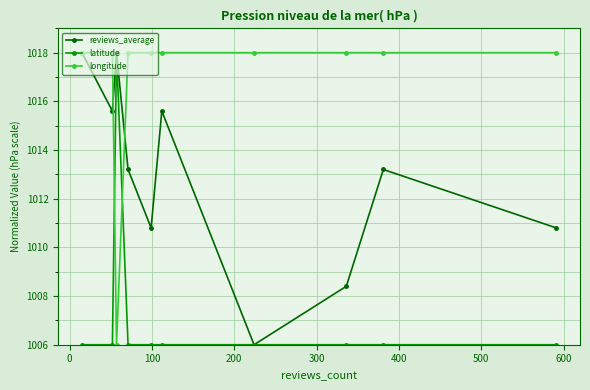

At how many categories does at least one series exceed 1016?

10